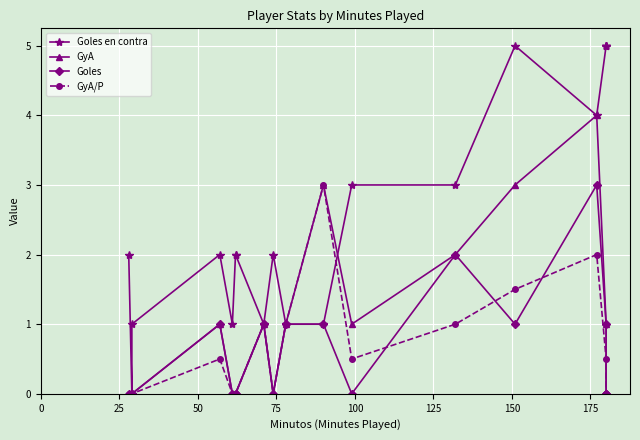

List the series in order of their peak value, lowest first.

Goles, GyA/P, GyA, Goles en contra